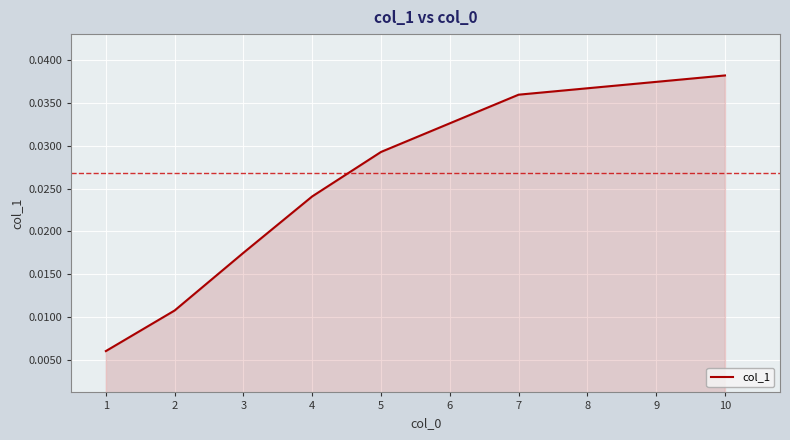

Rank the categories by value from lowest to highest.

1, 2, 3, 4, 5, 6, 7, 8, 9, 10